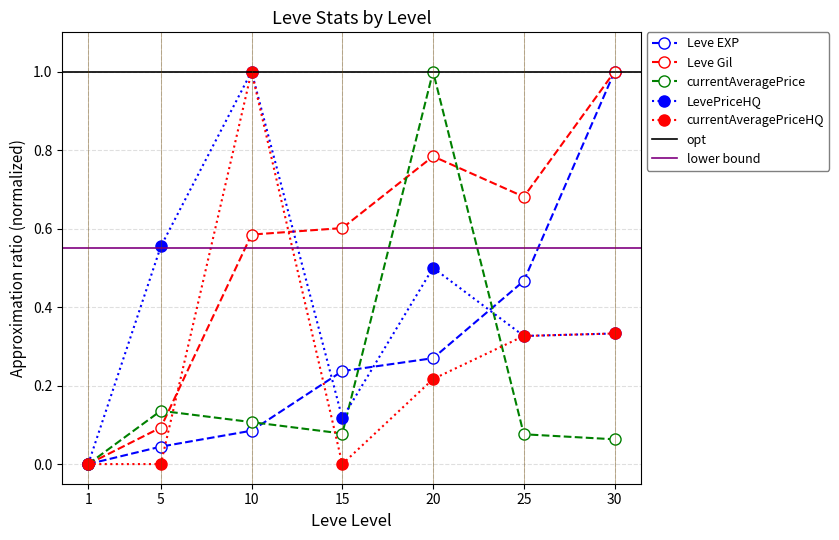

List the labels in order of currentAveragePrice value, largest first.

20, 5, 10, 15, 25, 30, 1